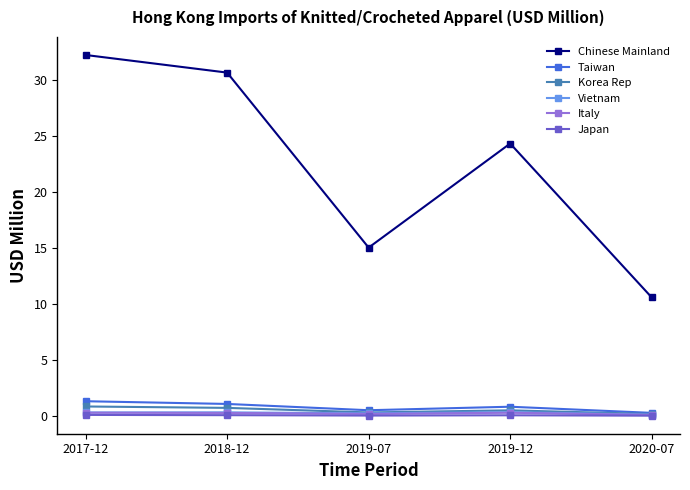

What is the difference between the maximum and minimum values in the Taiwan series?

1.0